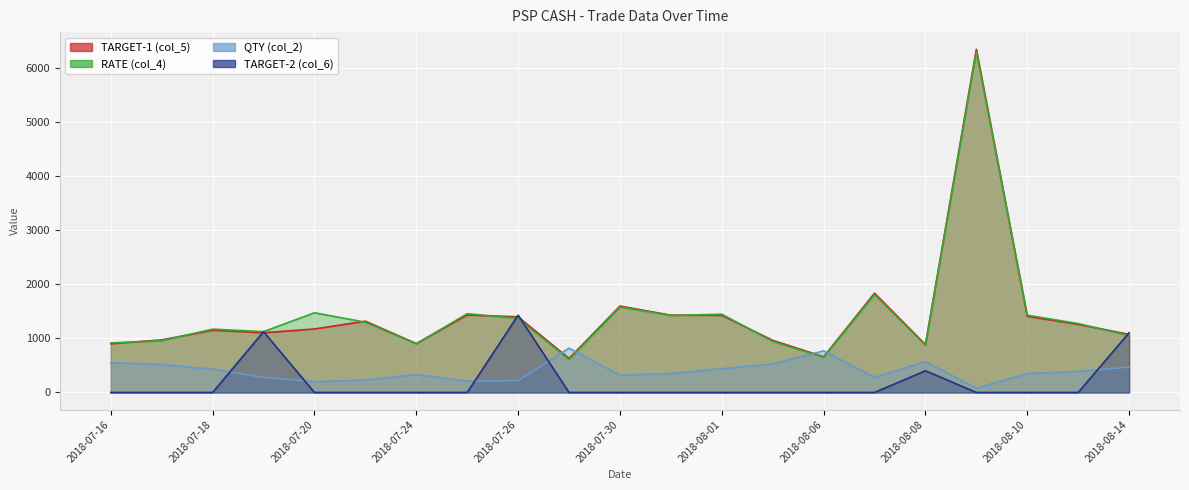

Between 2018-07-31 and 2018-07-17, which is larger?

2018-07-31